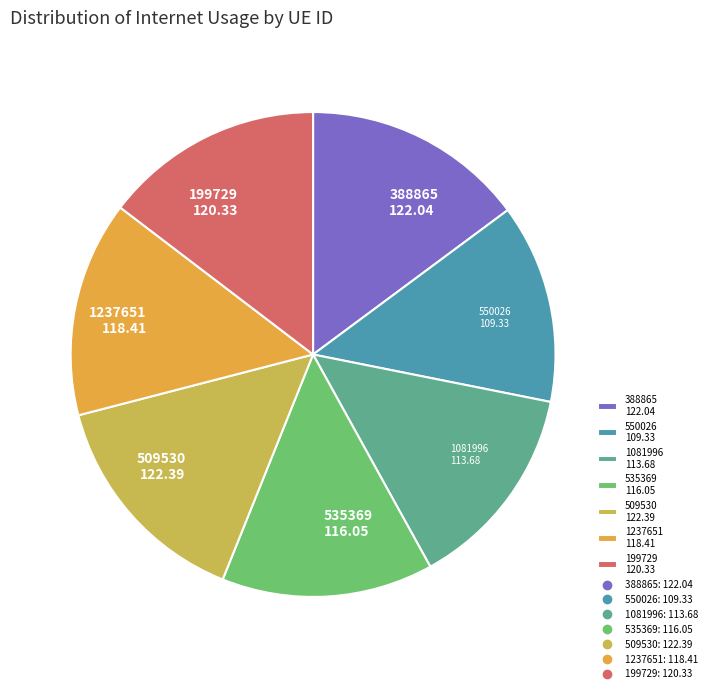

Between 535369 and 509530, which is larger?

509530